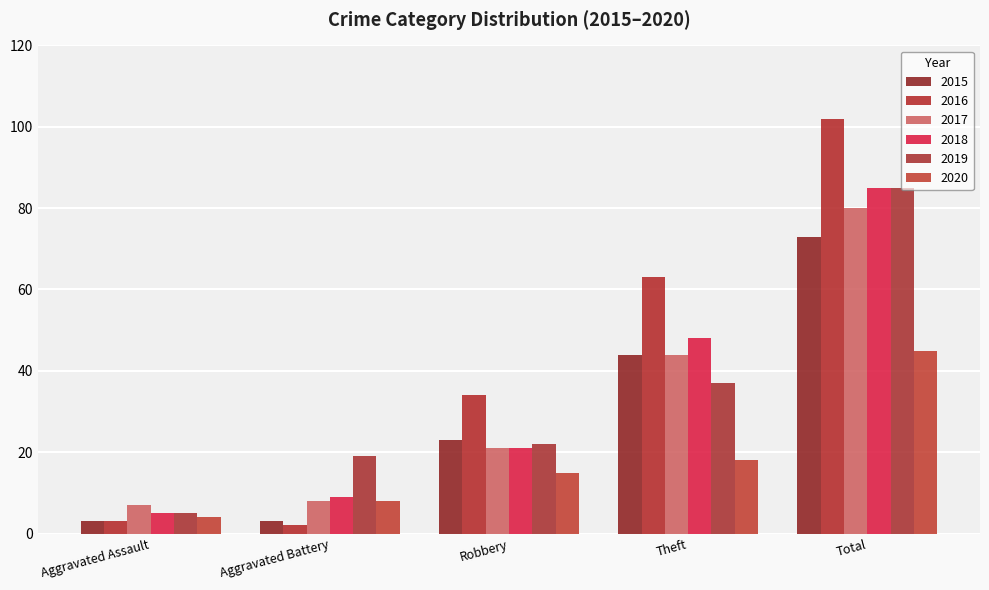

Where is 2020 nearest to the value 24?

Theft